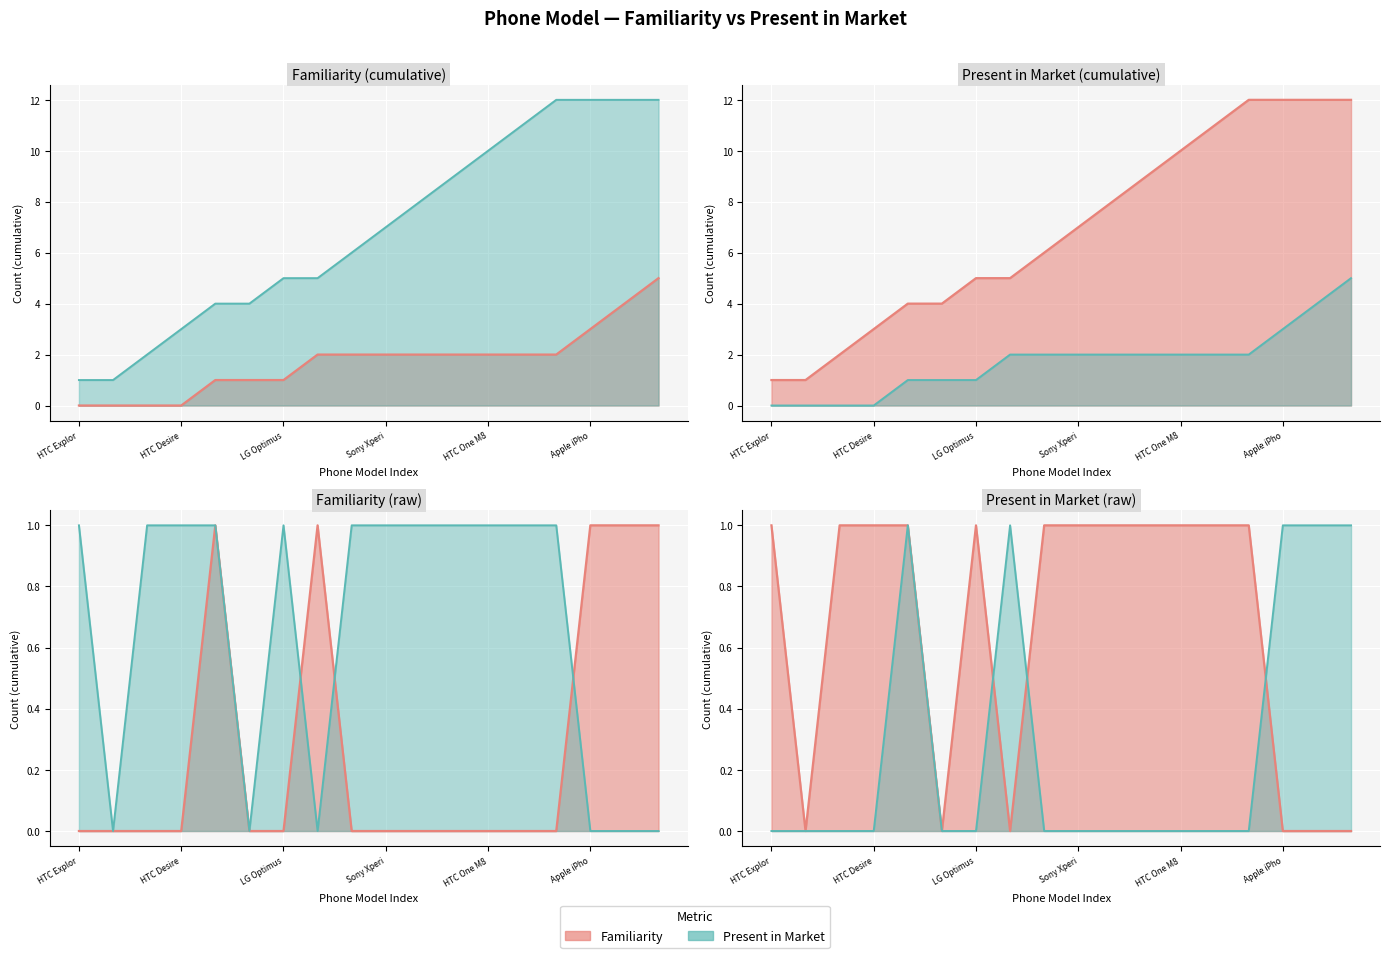

How many times do Familiarity and Present cross each other?

3